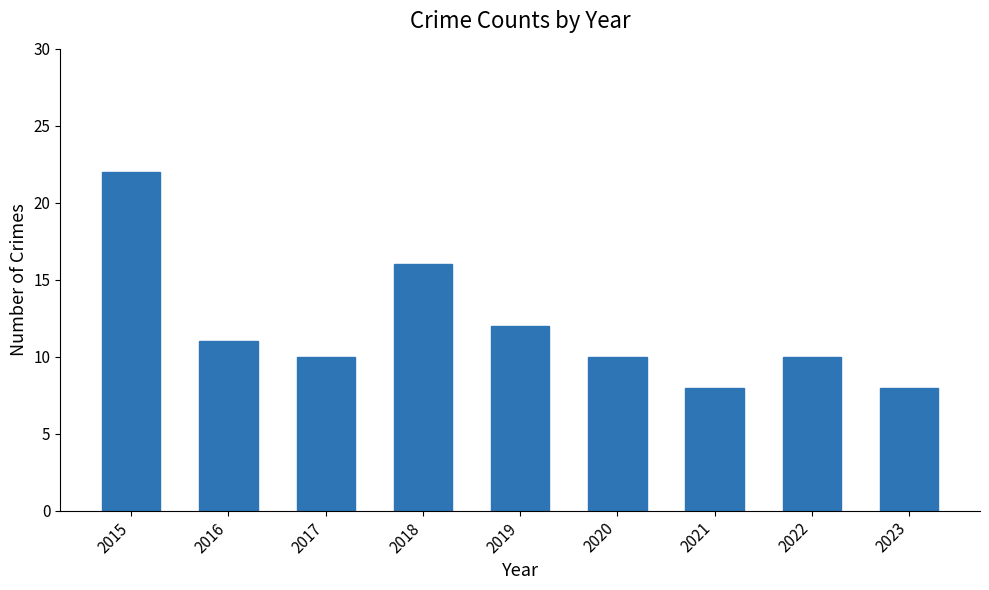

What is the sum of all values?

107